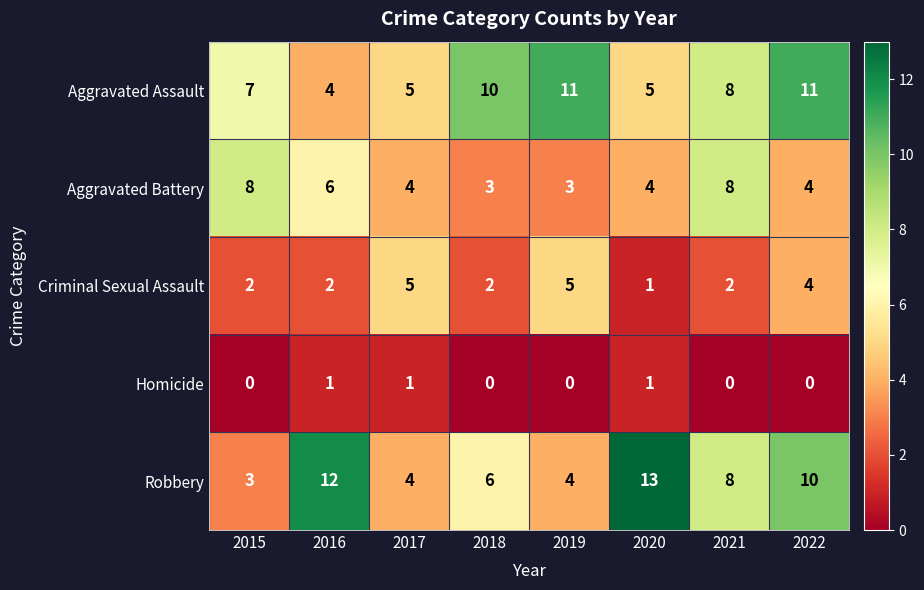

Is it true that Aggravated Battery equals 2 at 2021?

False